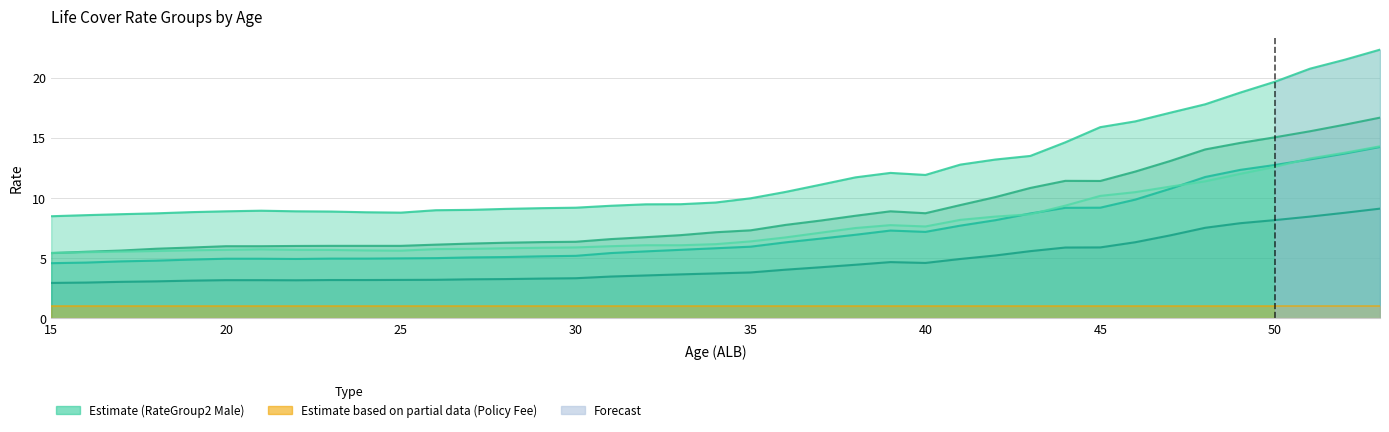

What is the sum of all LifeCover RateGroup3 Male values?

342.6